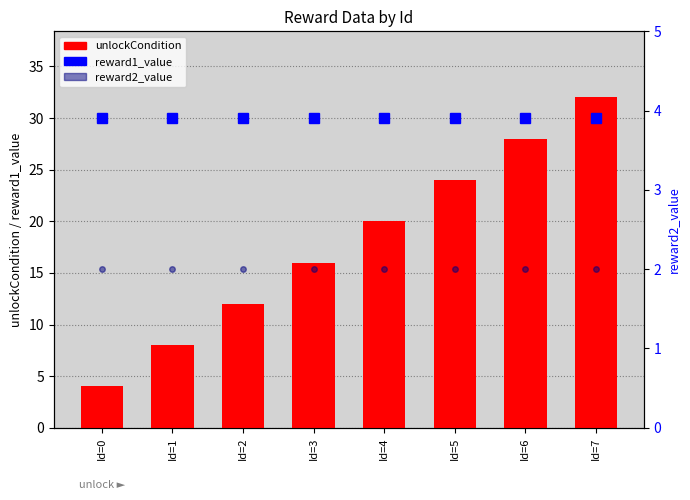

What is the sum of all reward1_value values?

240